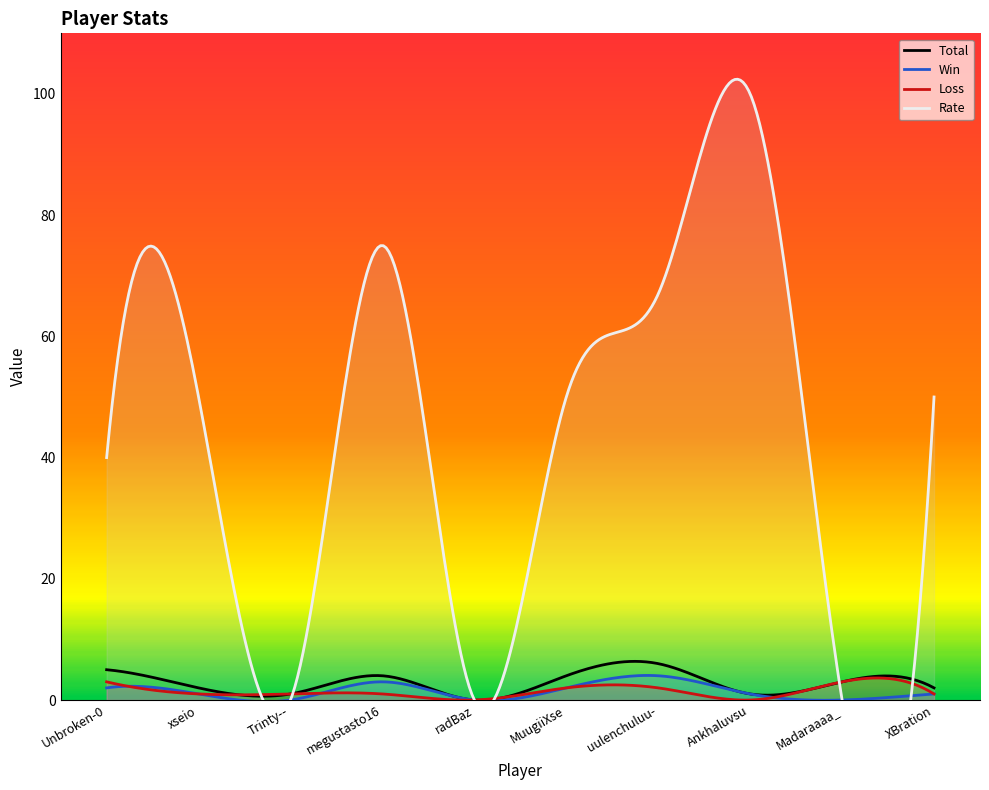

What are all the series names shown in the legend?

Total, Win, Loss, Rate